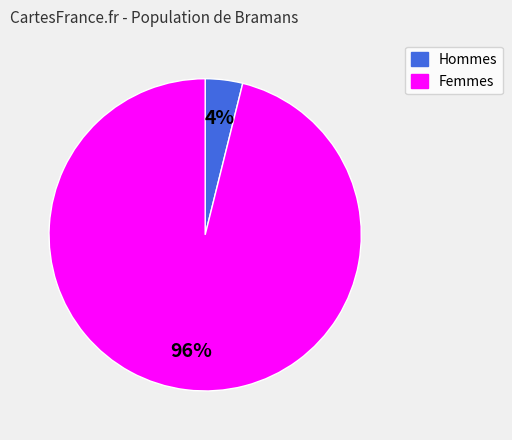

Is there a majority slice in this chart?

Yes